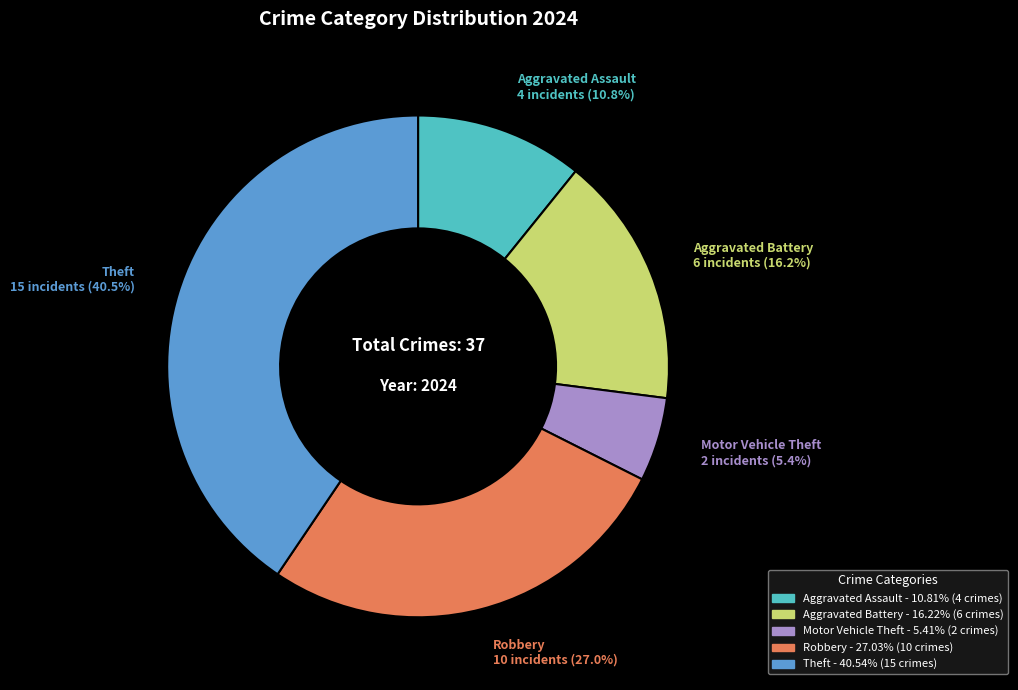

Is there any slice that represents more than half of the pie?

No